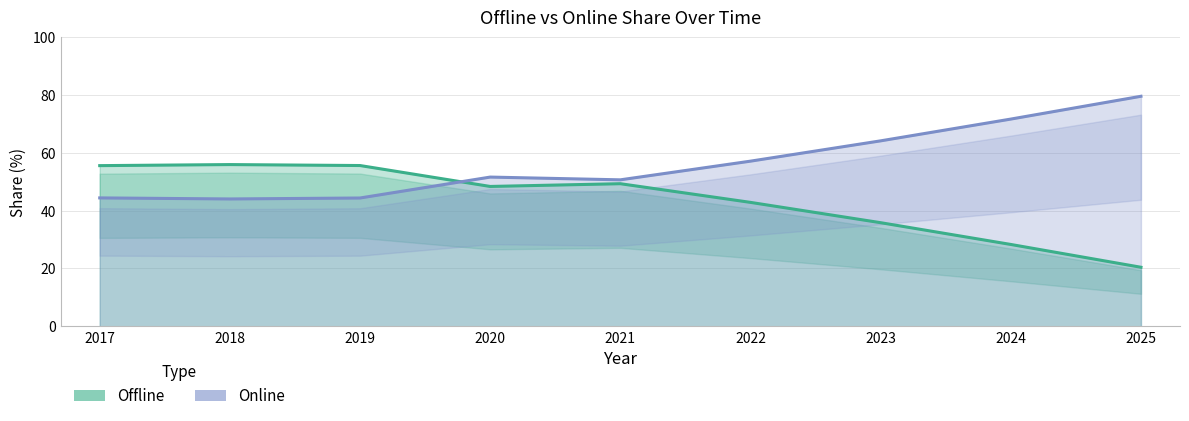

What is the difference between the maximum and minimum values in the Offline series?

35.5